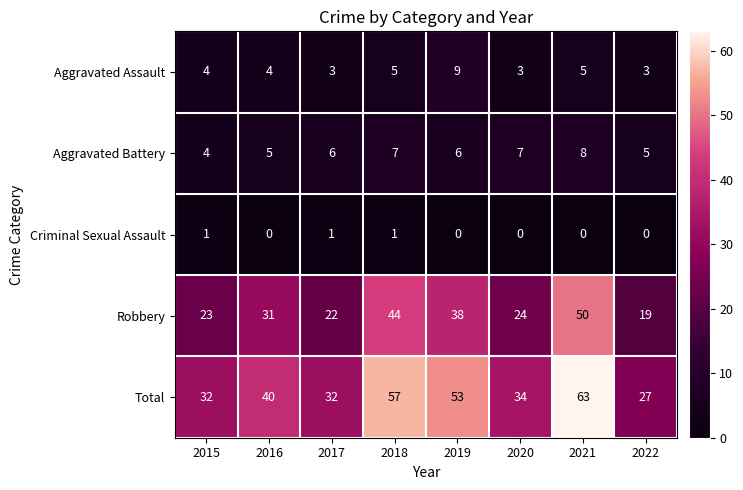

What is the lowest value of the Total series?

27